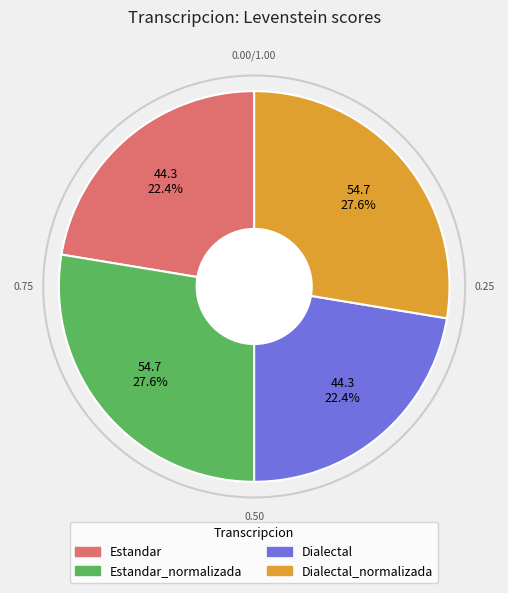

Is there a majority slice in this chart?

No